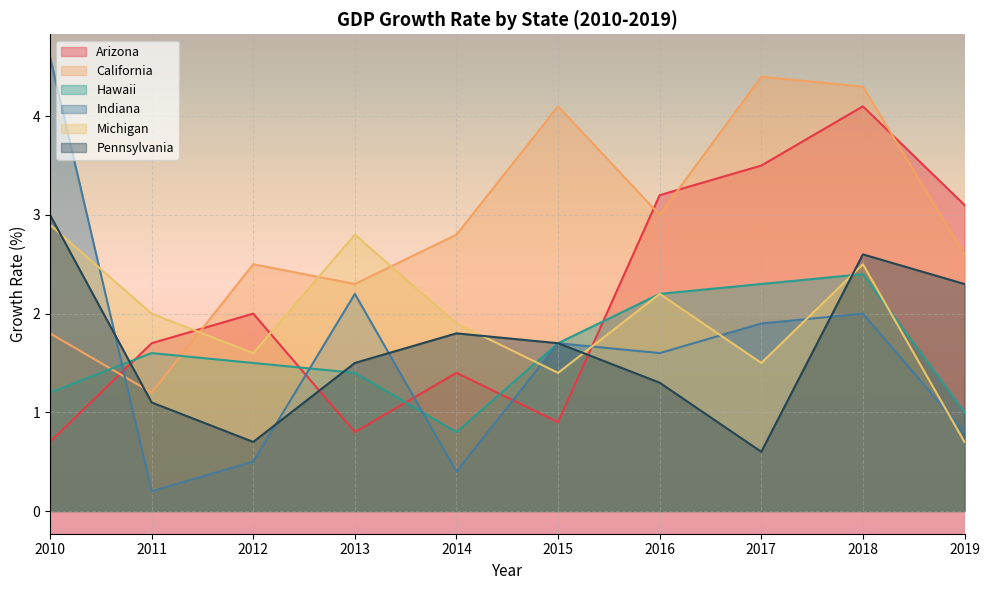

What is the value of the Hawaii point at the 9th from the left?

2.4